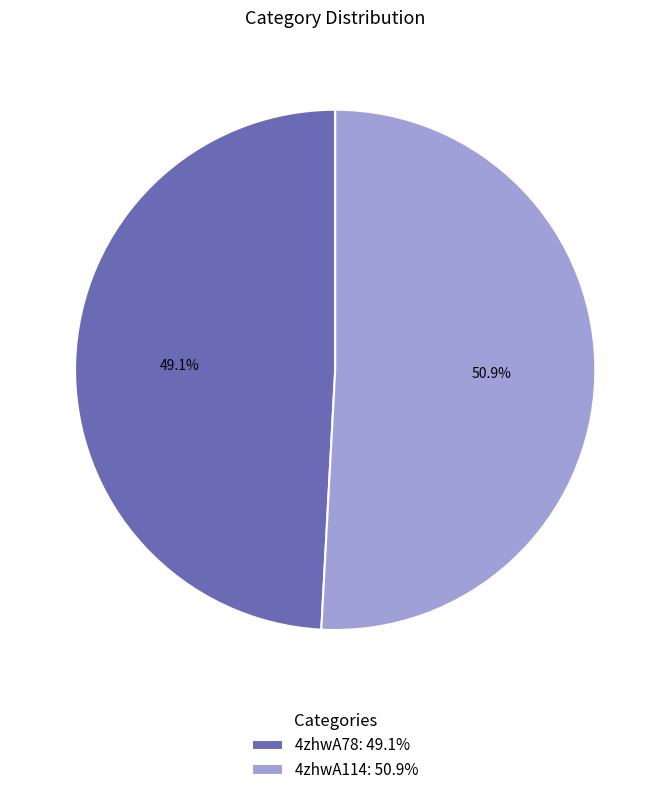

To the nearest percent, what percentage of the pie is 4zhwA78?

49%